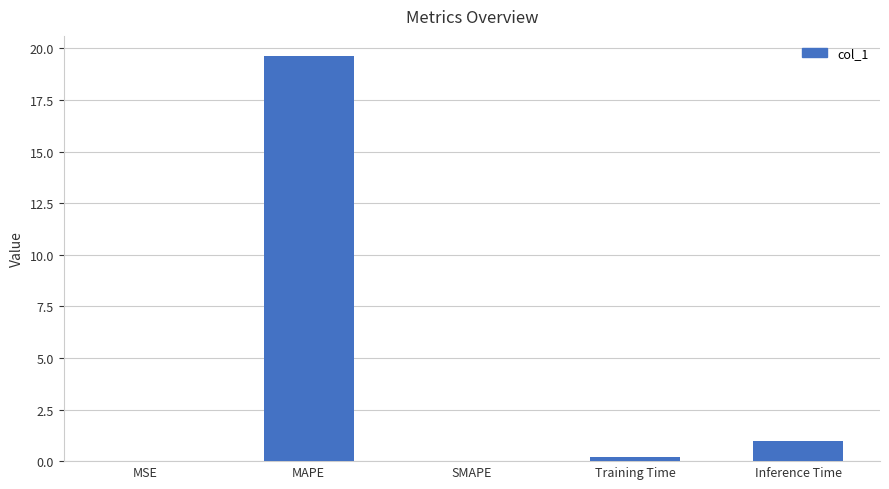

Which category has the highest value across all series?

MAPE